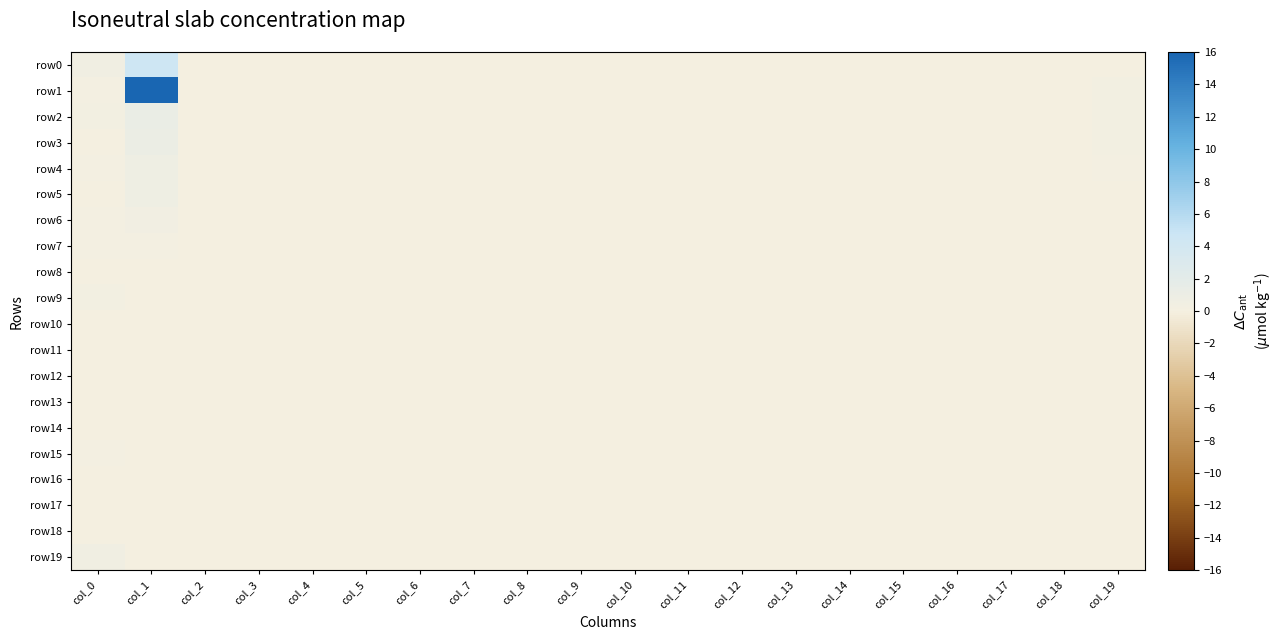

At col_2, list the series in order from largest to smallest.

row0, row1, row2, row3, row4, row5, row6, row7, row8, row9, row10, row11, row12, row13, row14, row15, row16, row17, row18, row19